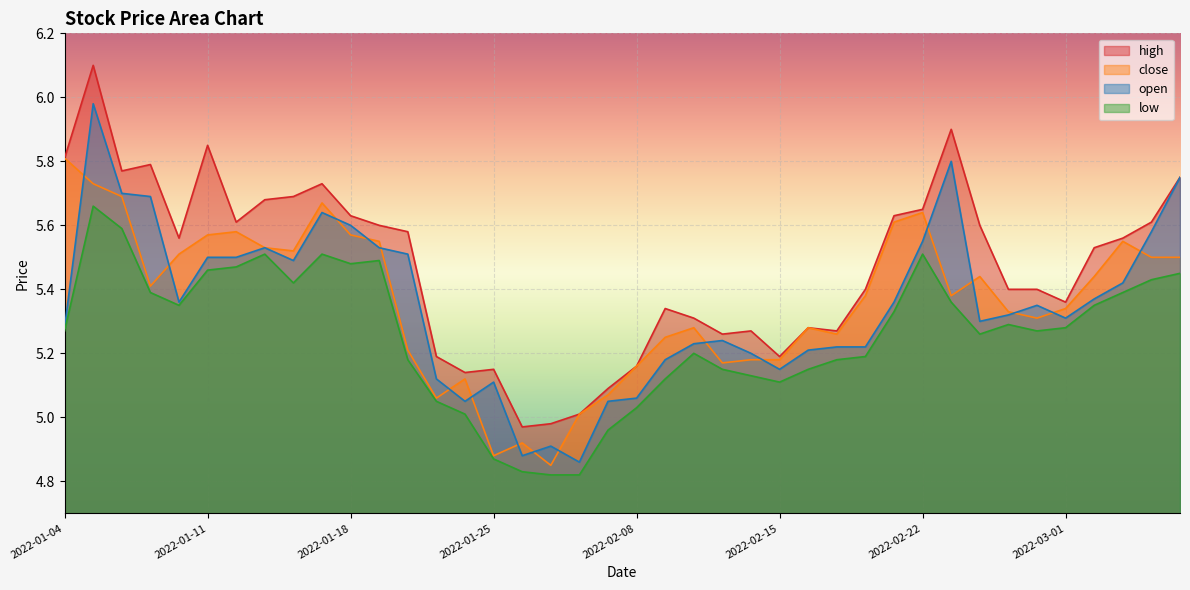

Between 2022-01-14 and 2022-02-25, which series saw the biggest shift?

high